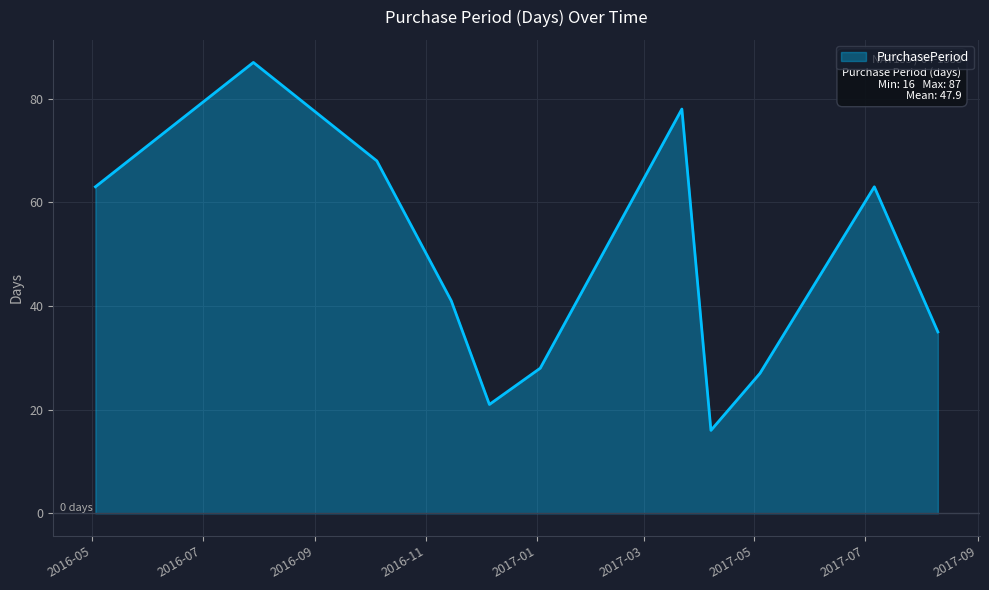

What is the difference between the maximum and minimum values?

71